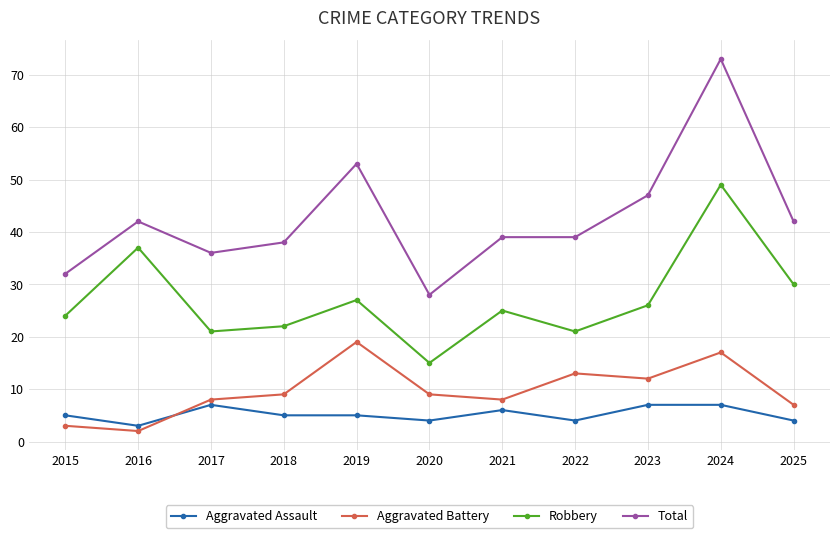

Which series has the widest spread of values?

Total